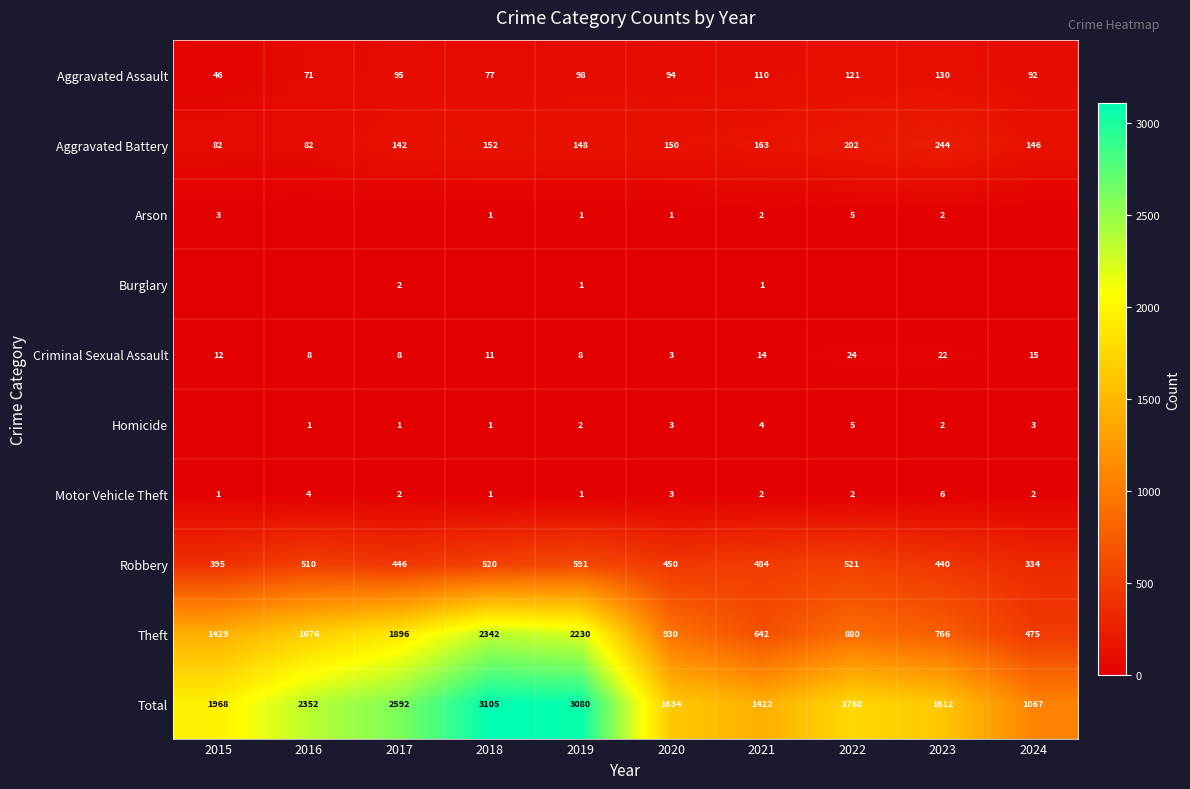

Rank the categories by Theft value from highest to lowest.

2018, 2019, 2017, 2016, 2015, 2020, 2022, 2023, 2021, 2024